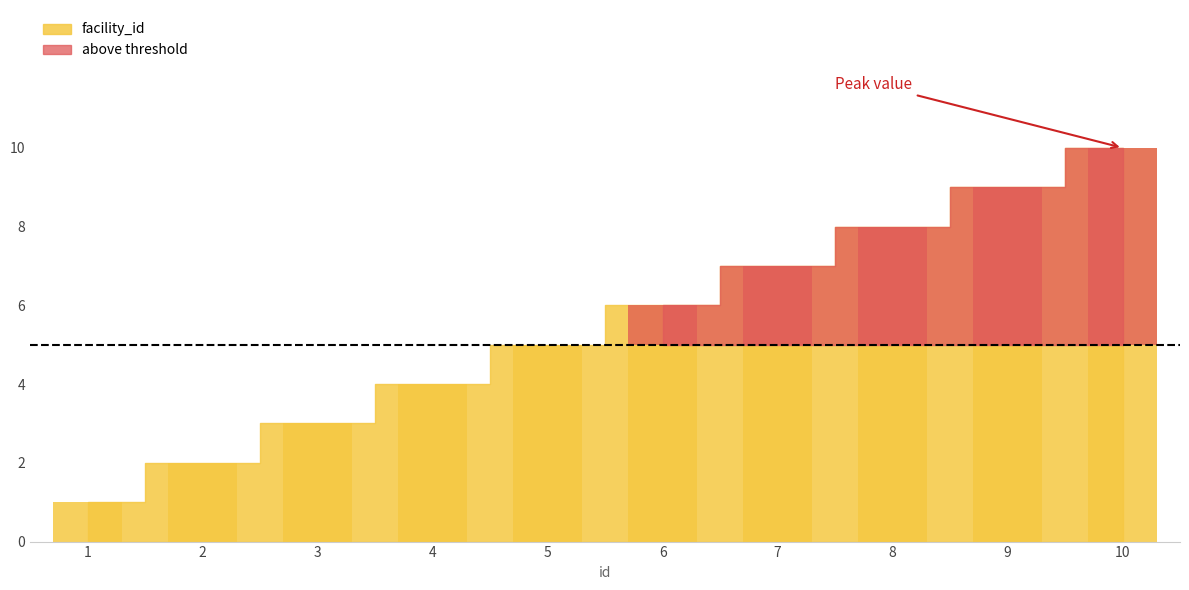

Between 2 and 5, which is larger?

5